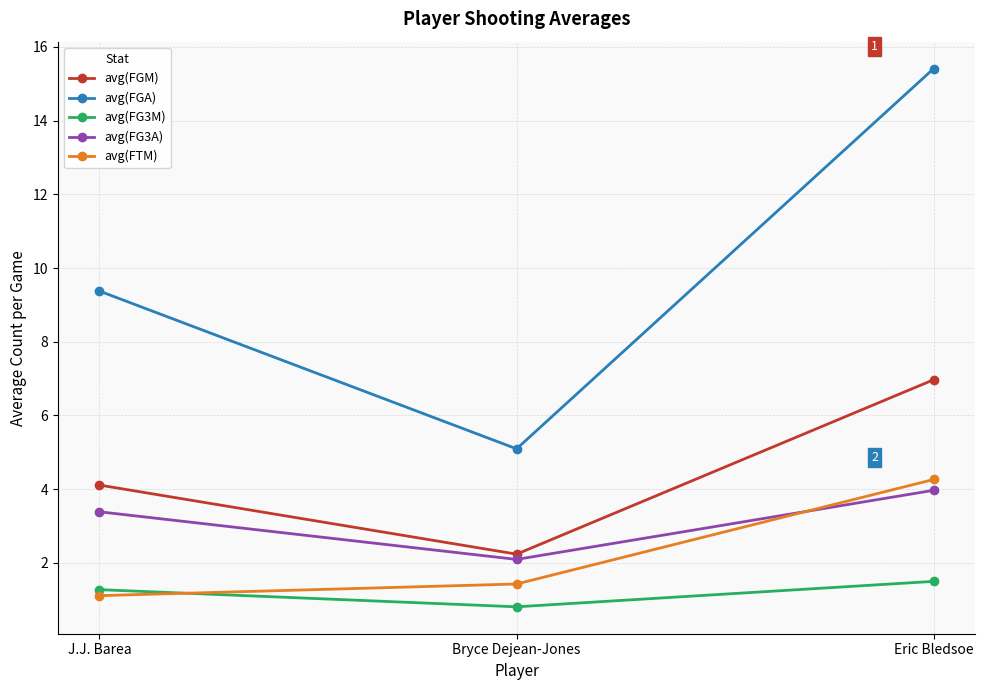

Between J.J. Barea and Bryce Dejean-Jones, which series saw the biggest shift?

avg(FGA)